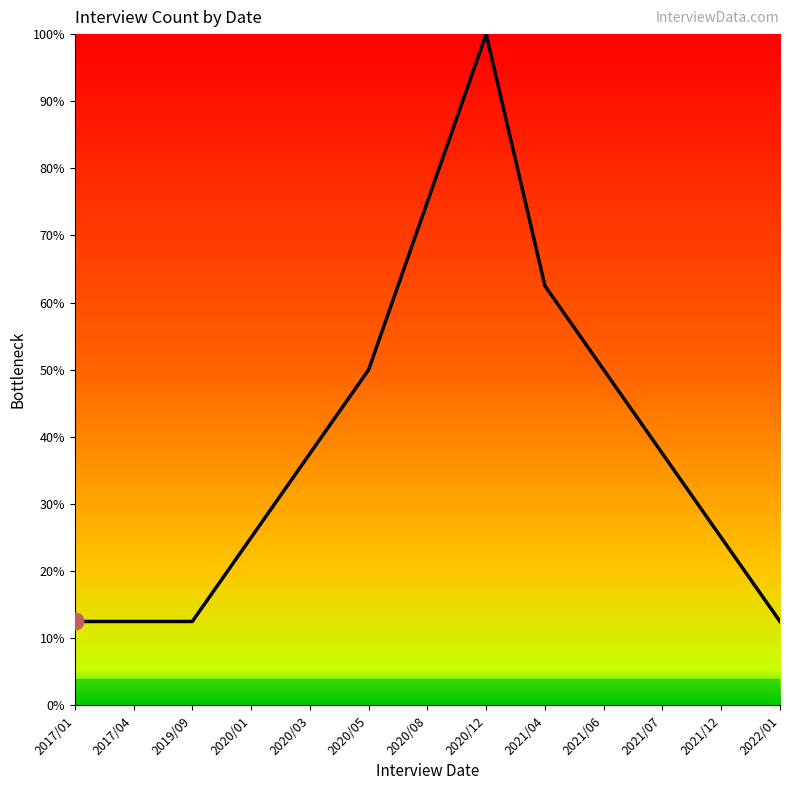

Which has a higher value, 2020/03 or 2017/04?

2020/03